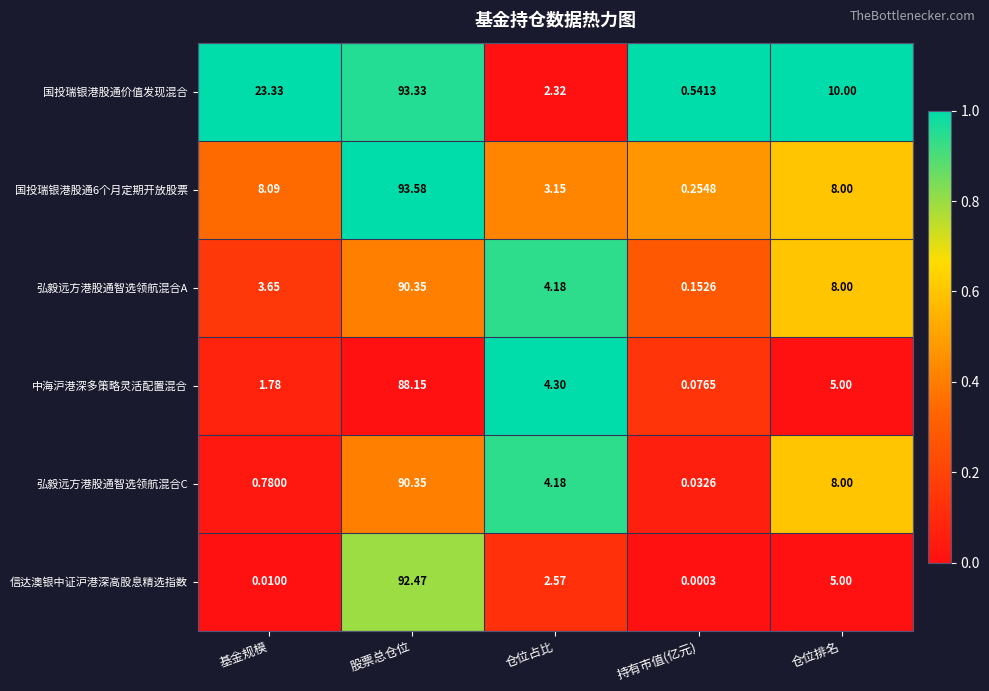

Where is 国投瑞银港股通6个月定期开放股票 nearest to the value 46?

基金规模